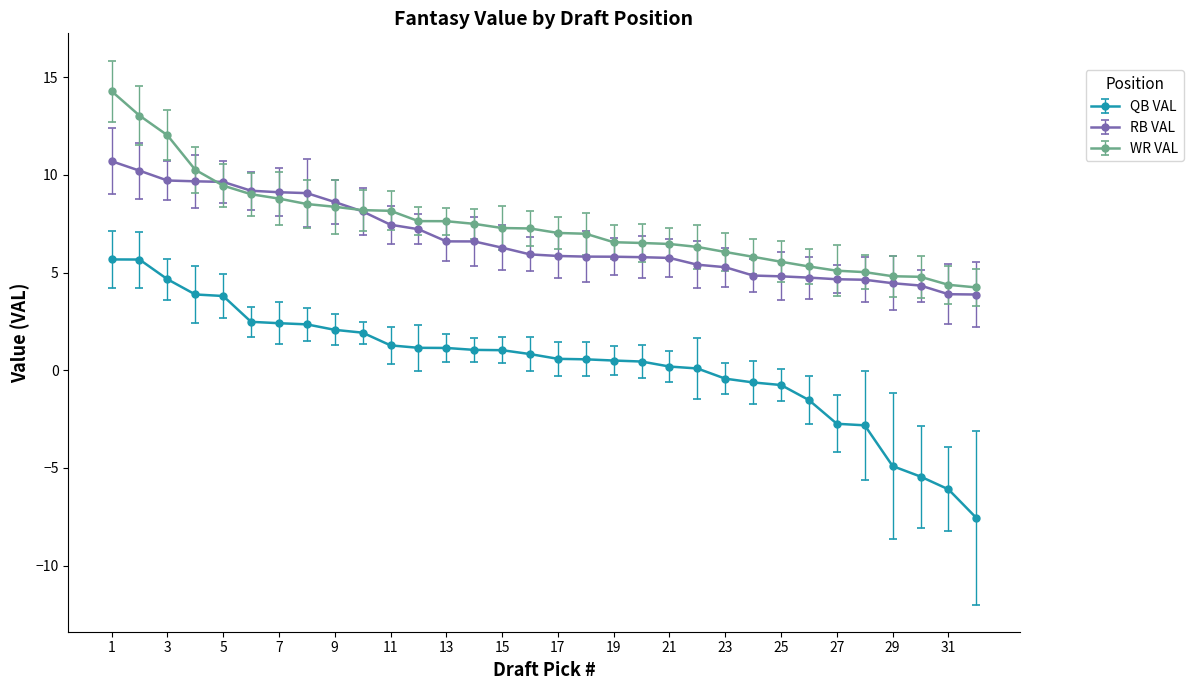

True or false: QB VAL and RB VAL cross at least once.

False